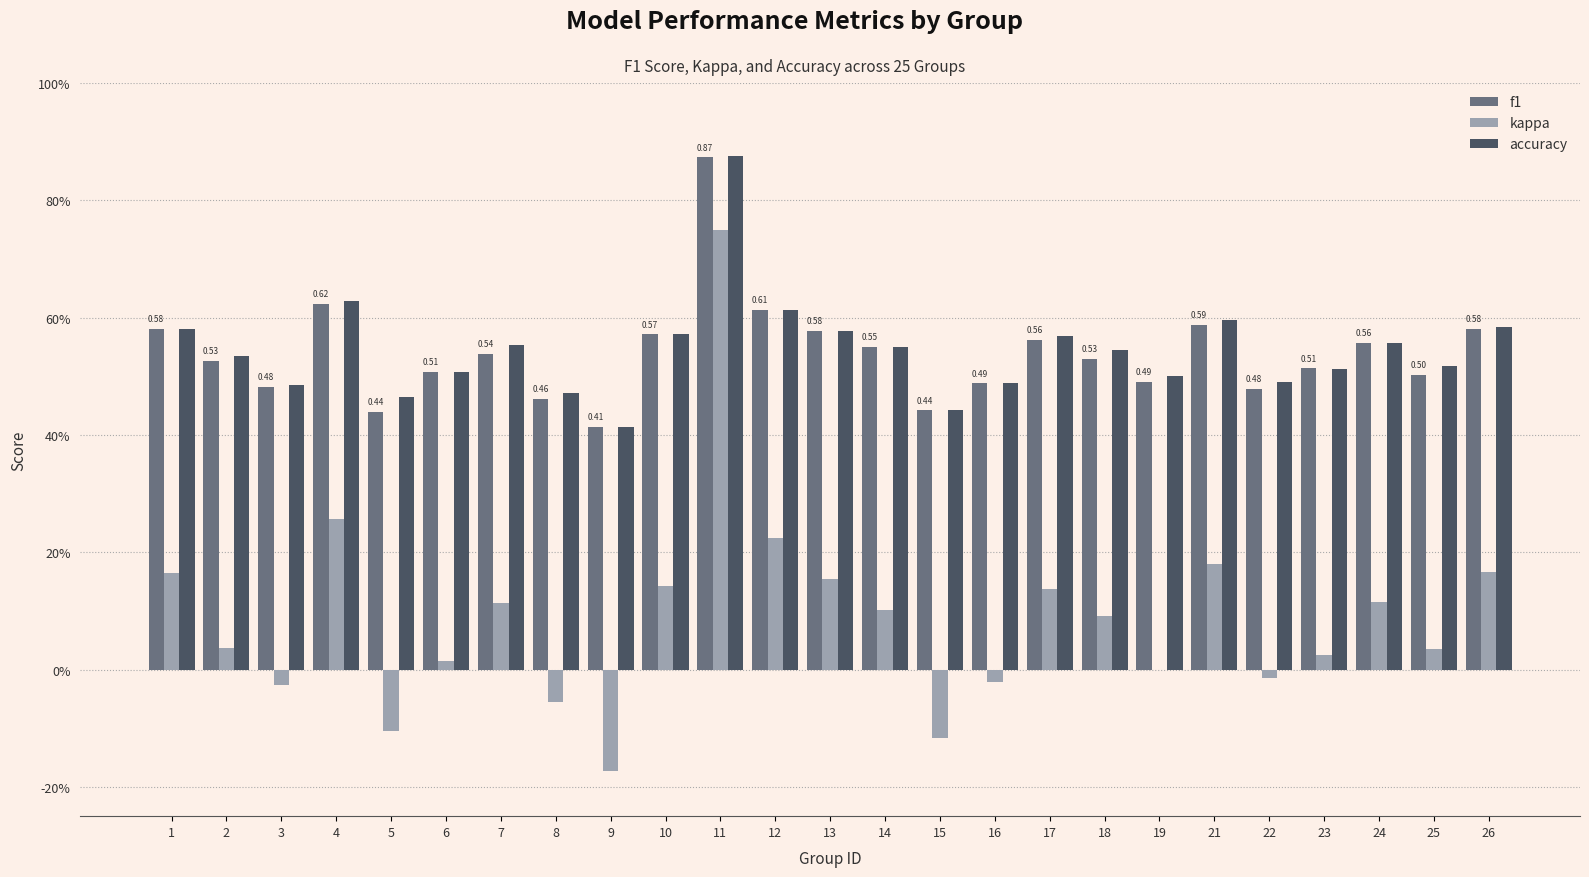

Are the bars grouped side by side (vs. stacked)?

Yes